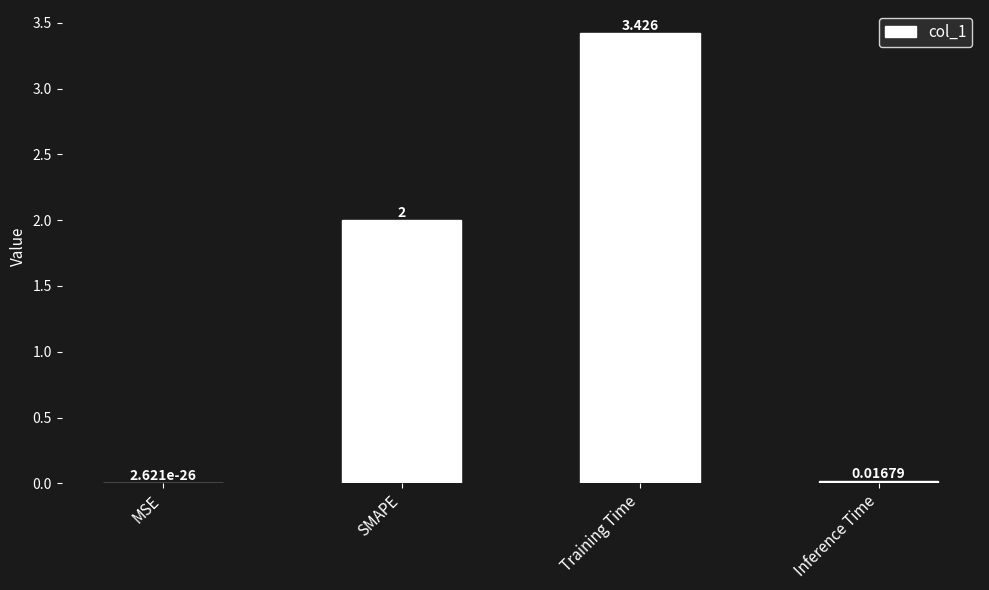

Is it true that the value at Training Time is 5.7?

False